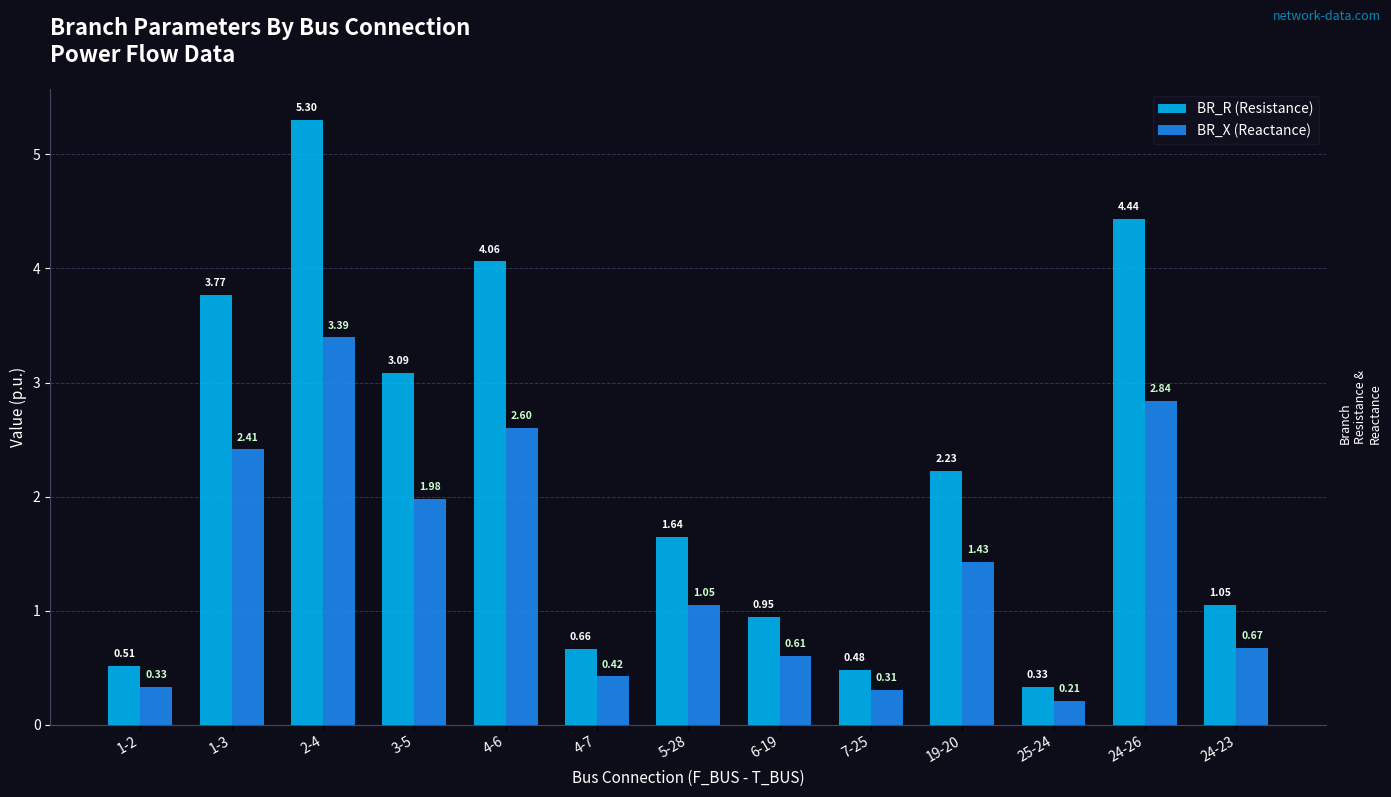

Which series has the widest spread of values?

BR_R (Resistance)